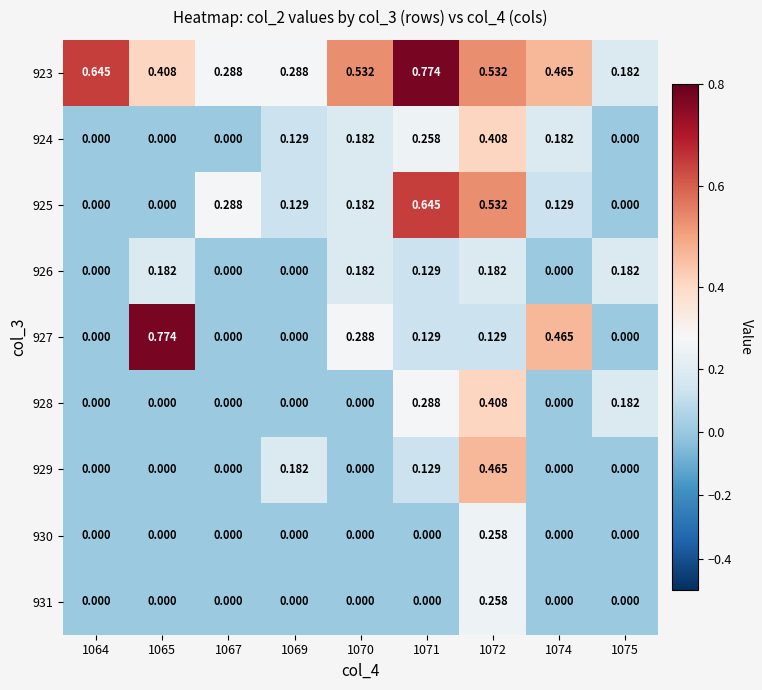

How many series are shown in this chart?

9